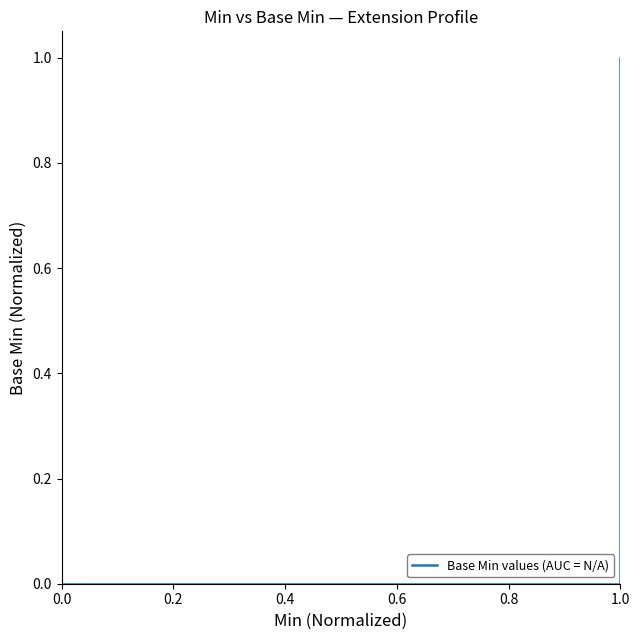

The chart shows a value of -1 at 0.0. True or false?

False